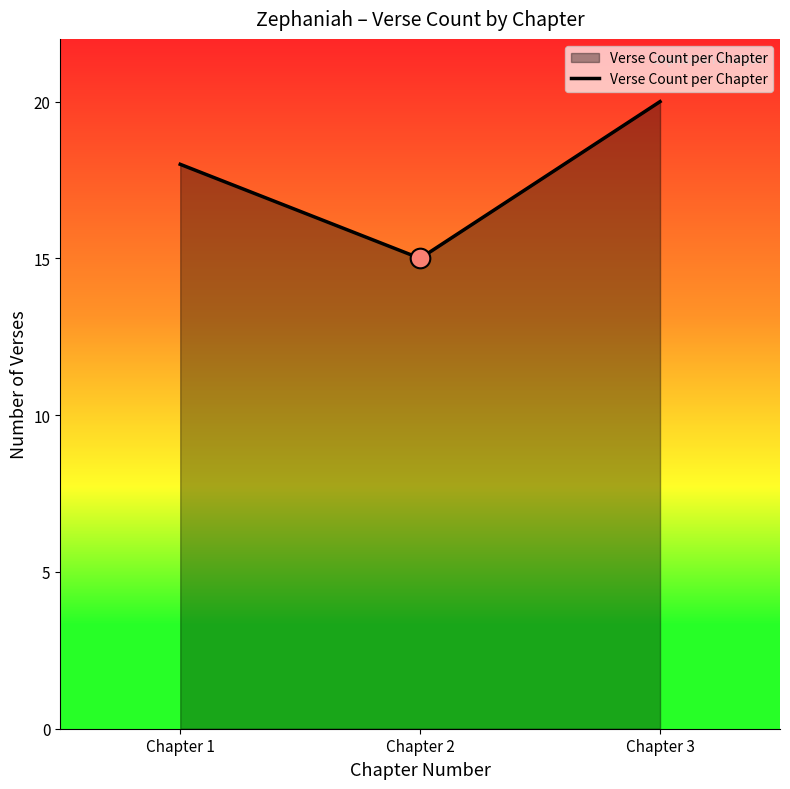

Between Chapter 3 and Chapter 2, which is larger?

Chapter 3